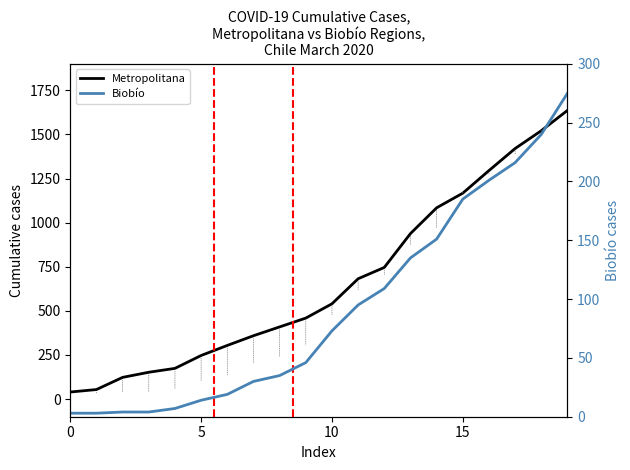

At which category is the sum across all series the highest?

19